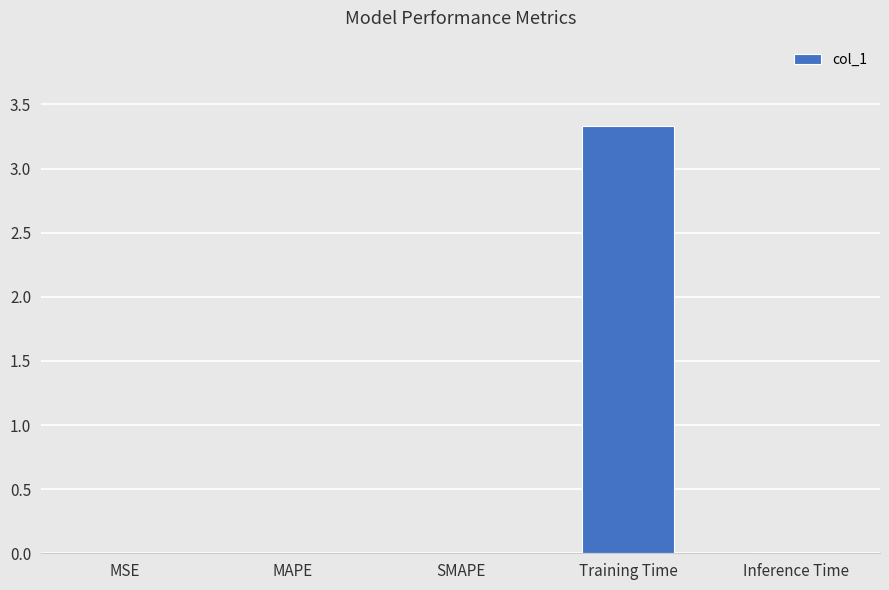

Which category has the highest value across all series?

Training Time